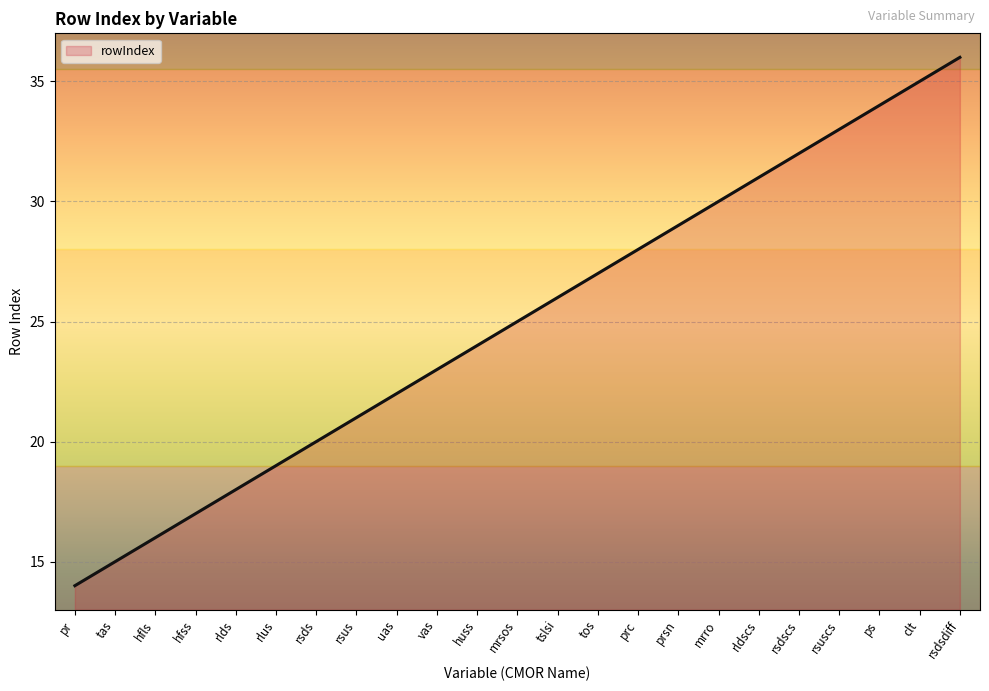

What is the minimum value shown in the chart?

14.0